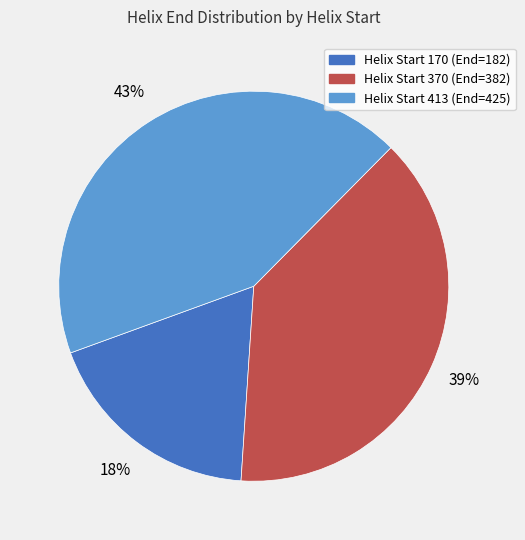

Is there any slice that represents more than half of the pie?

No